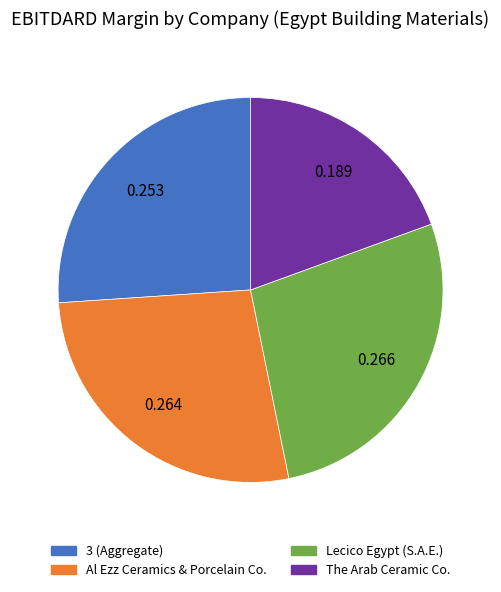

Which slice is the smallest?

The Arab Ceramic Co.